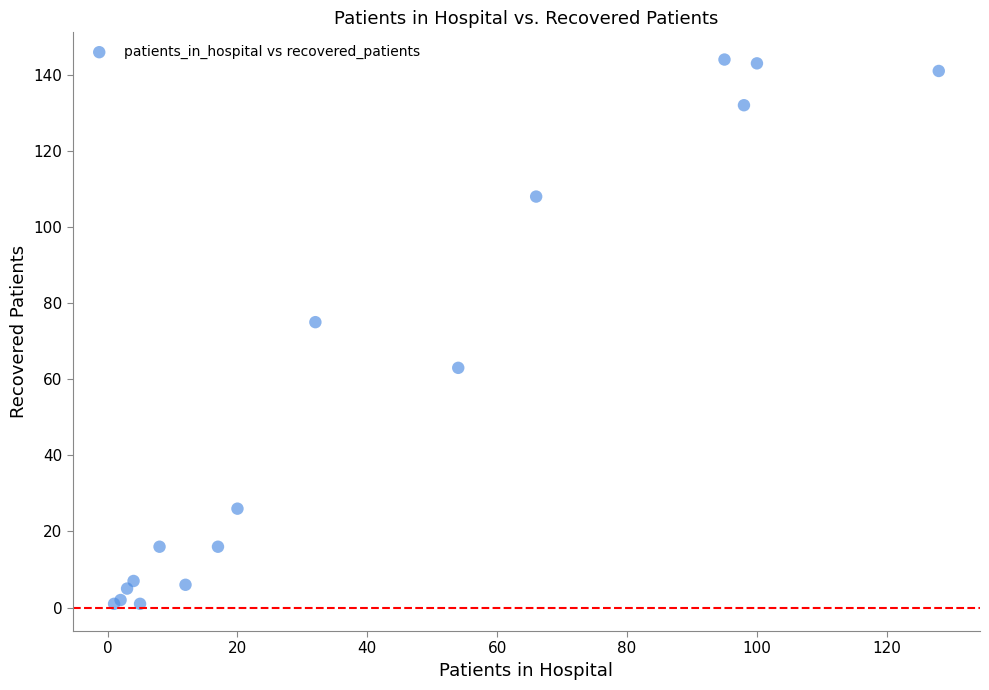

What Y value in the scatter plot is closest to 72?

75